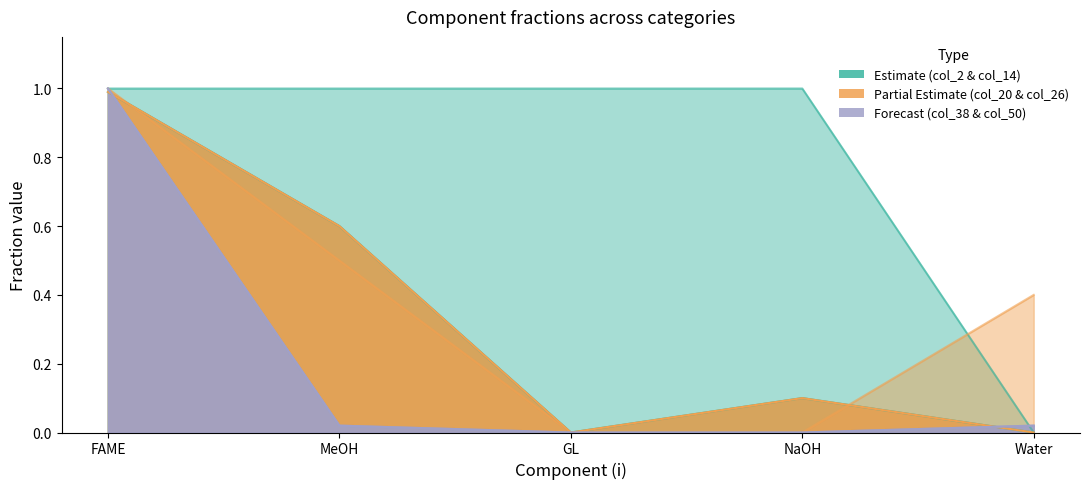

Rank the series by their maximum value, from highest to lowest.

col_14, col_26, col_38, col_50, col_2, col_20